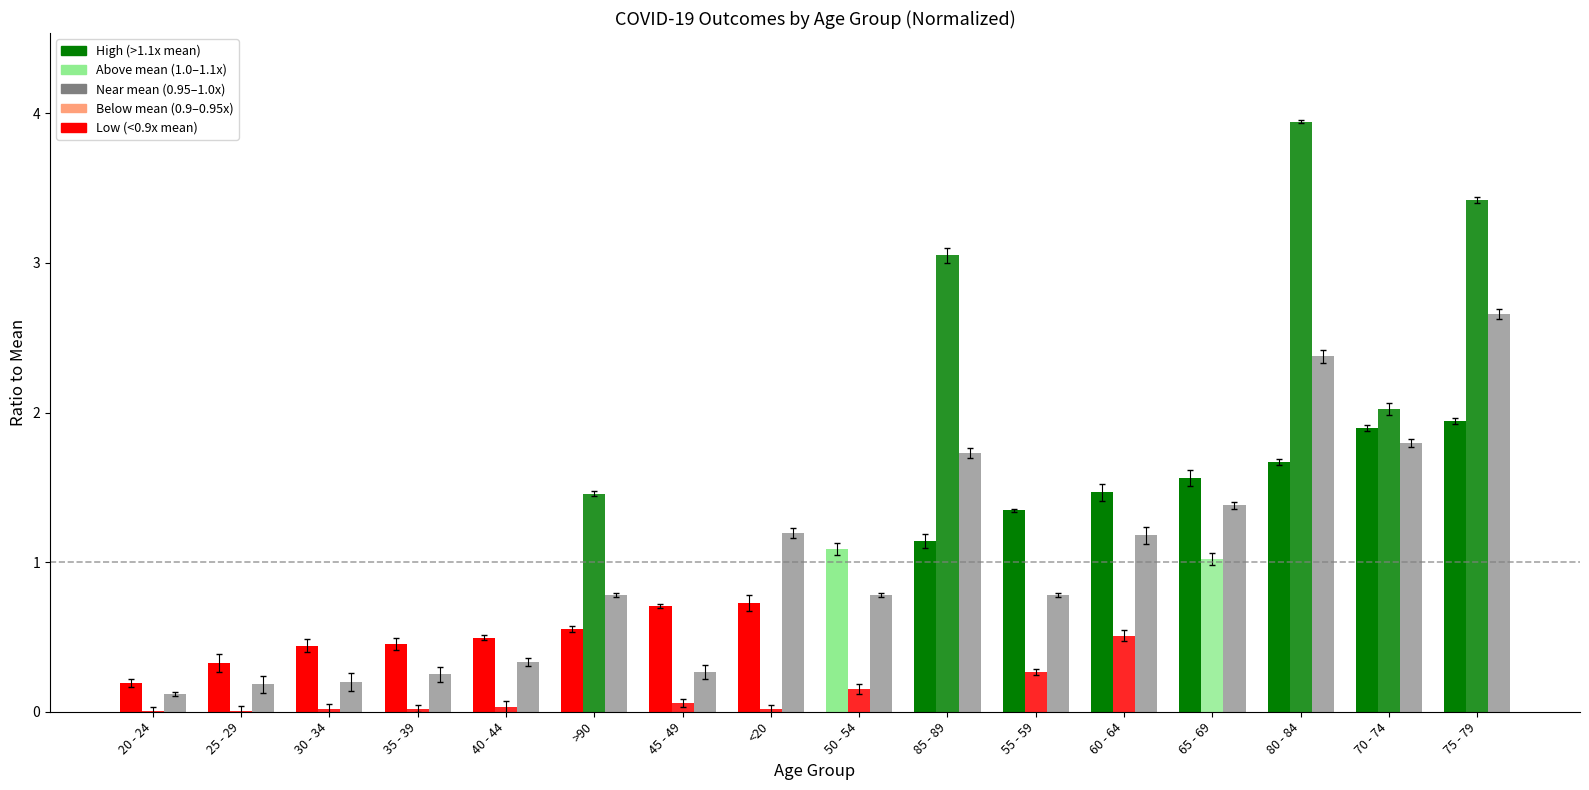

What is the label of the 15th bar from the right?

25 - 29